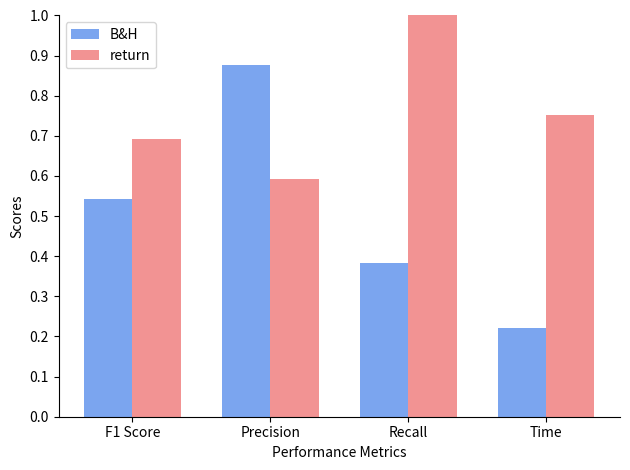

What is the label of the 1st bar from the right?

Time